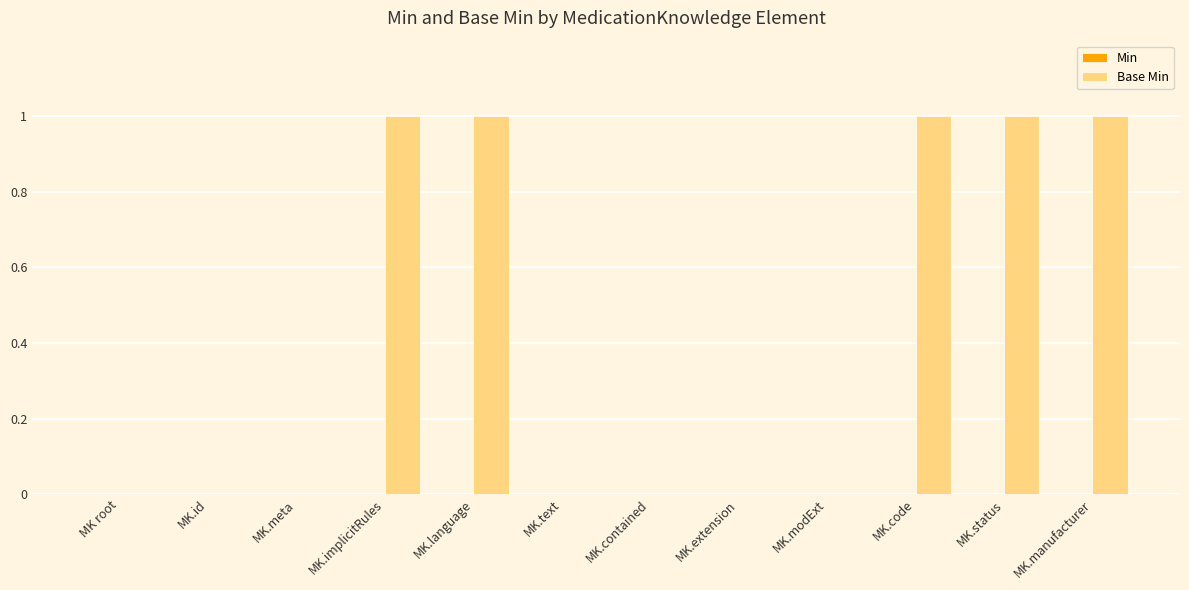

What is the sum of all values?

5